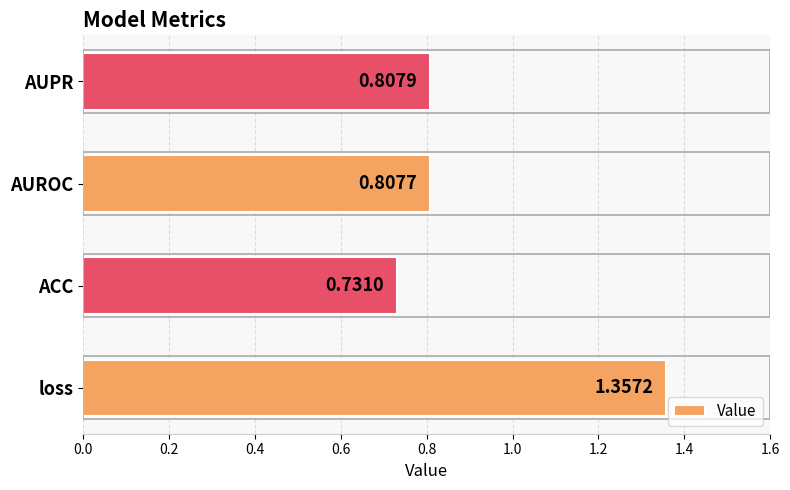

Which category has the lowest value across all series?

ACC